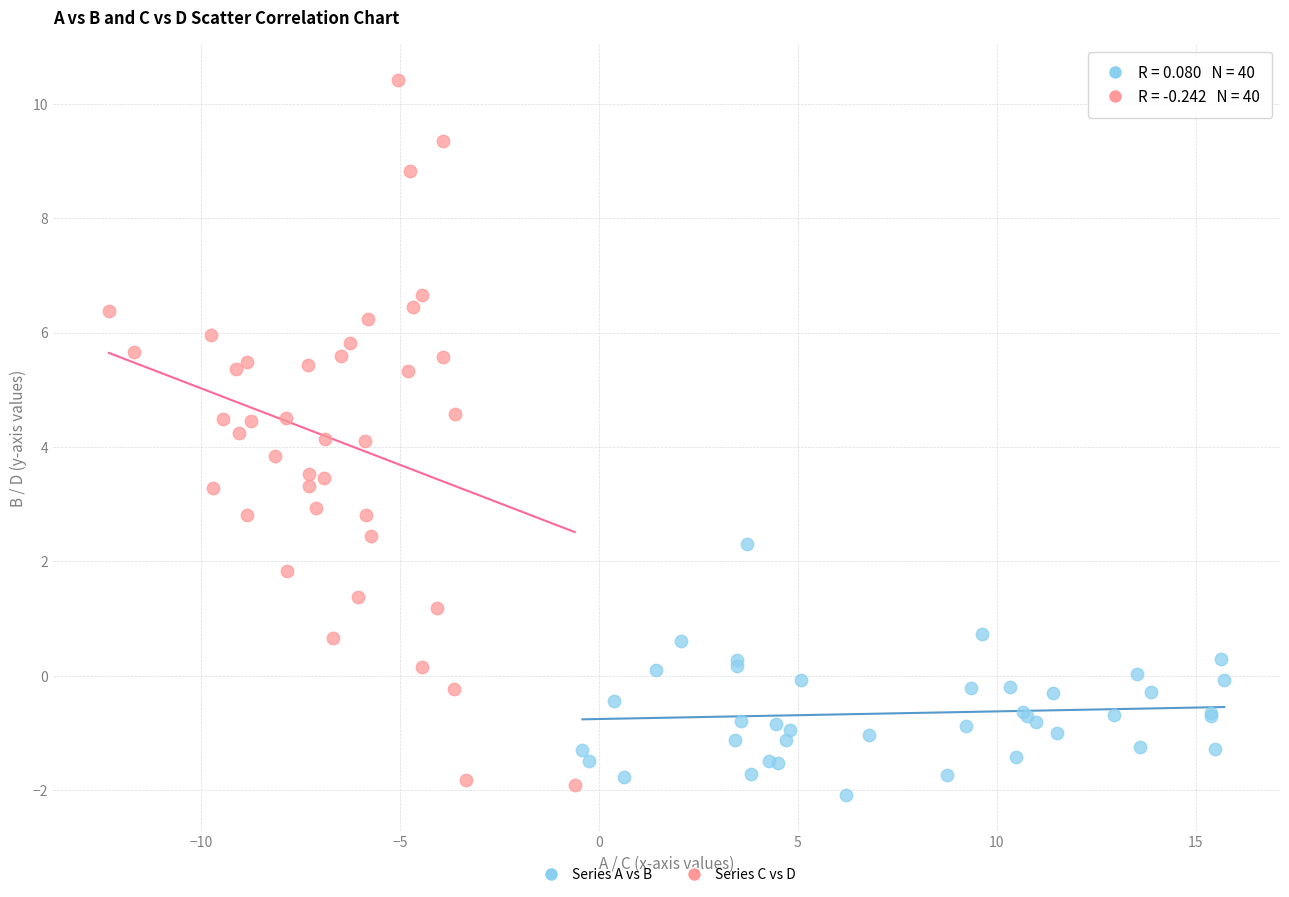

Which series reaches the maximum Y coordinate?

Series C vs D